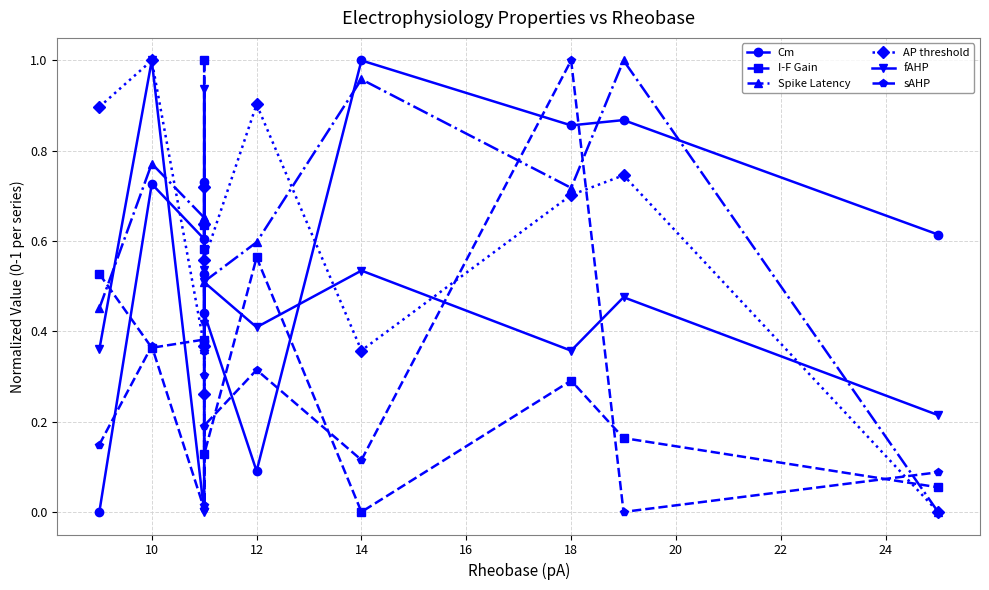

The value of Cm at 18 is 0.4. True or false?

False